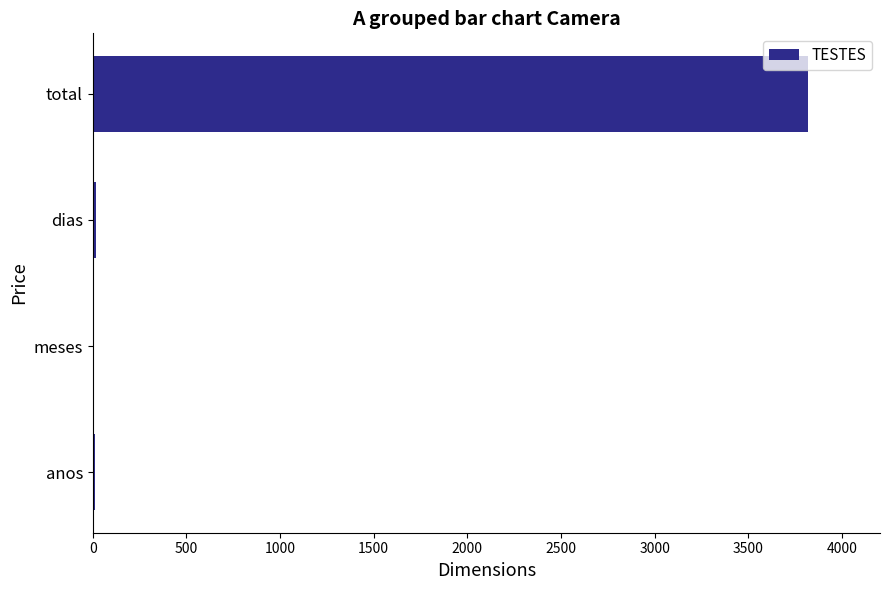

What is the maximum value shown in the chart?

3820